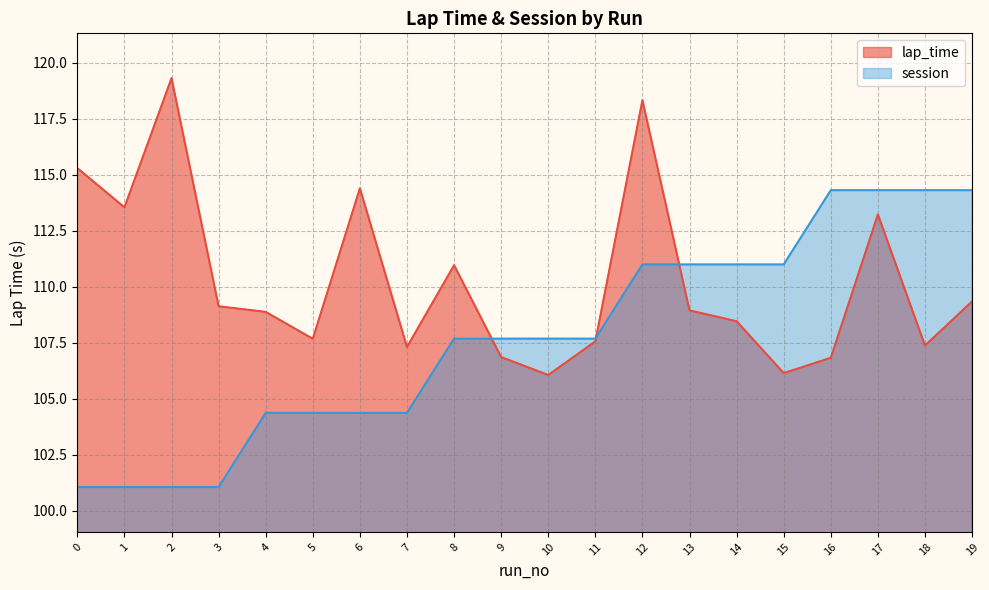

What is the spread (max minus min) of values at 7?

2.9